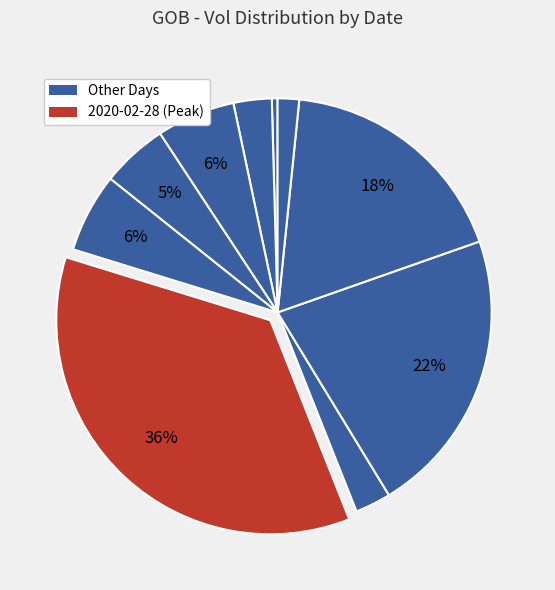

What is the smallest slice in the pie chart?

2020-02-21